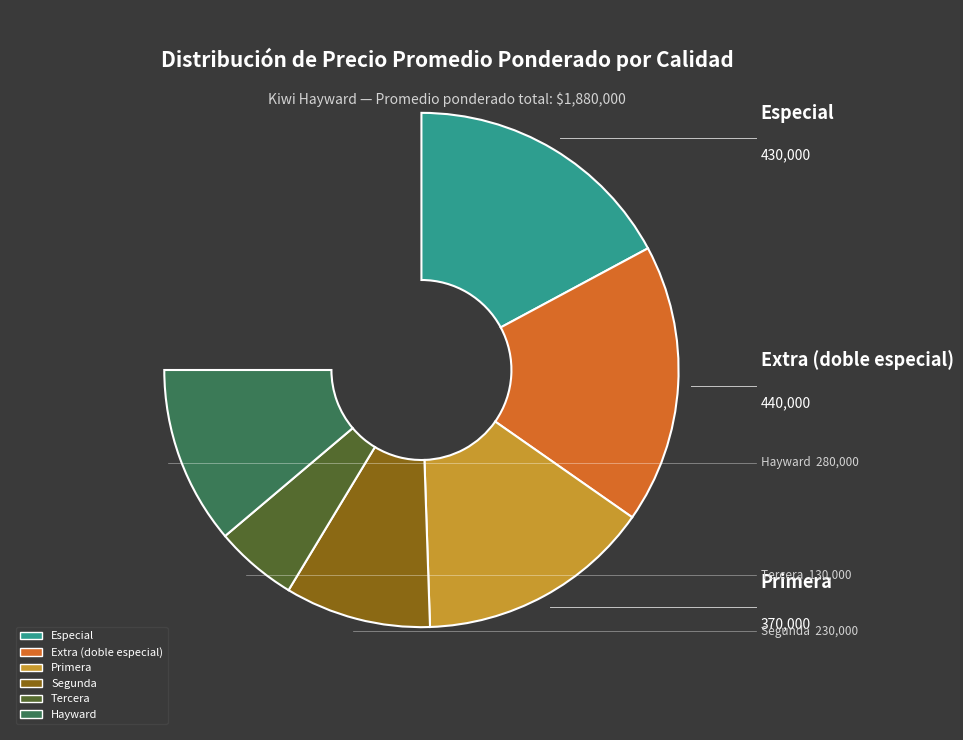

Rank the categories by value from highest to lowest.

Extra (doble especial, Especial, Primera, Hayward, Segunda, Tercera